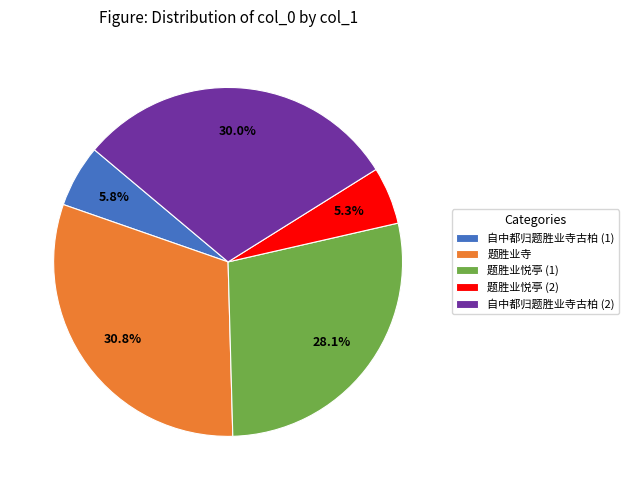

Does any single category account for the majority?

No